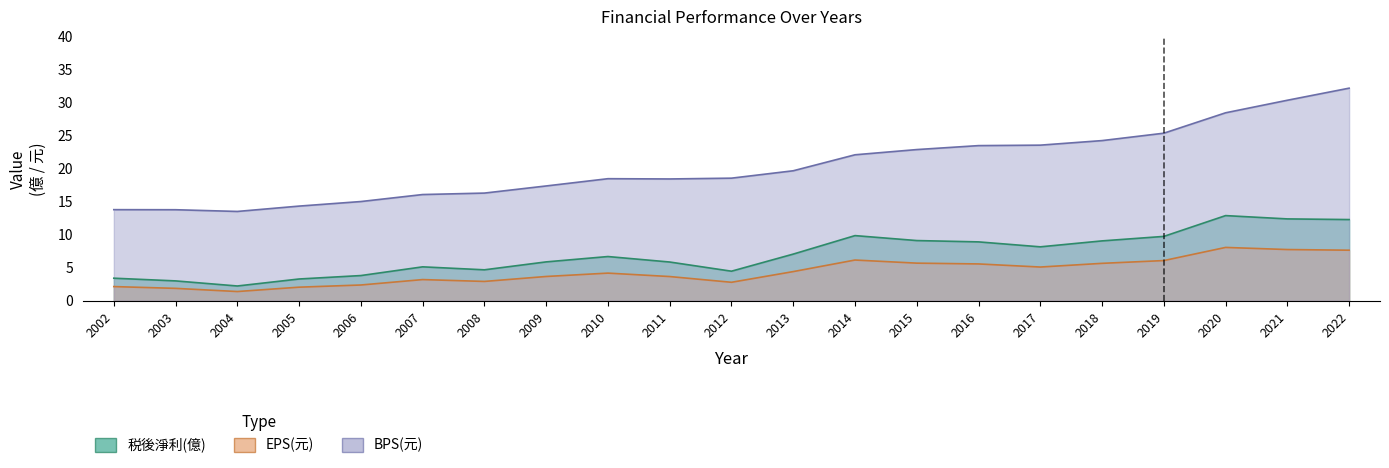

The value of EPS(元) at 2016 is 5.6. True or false?

True